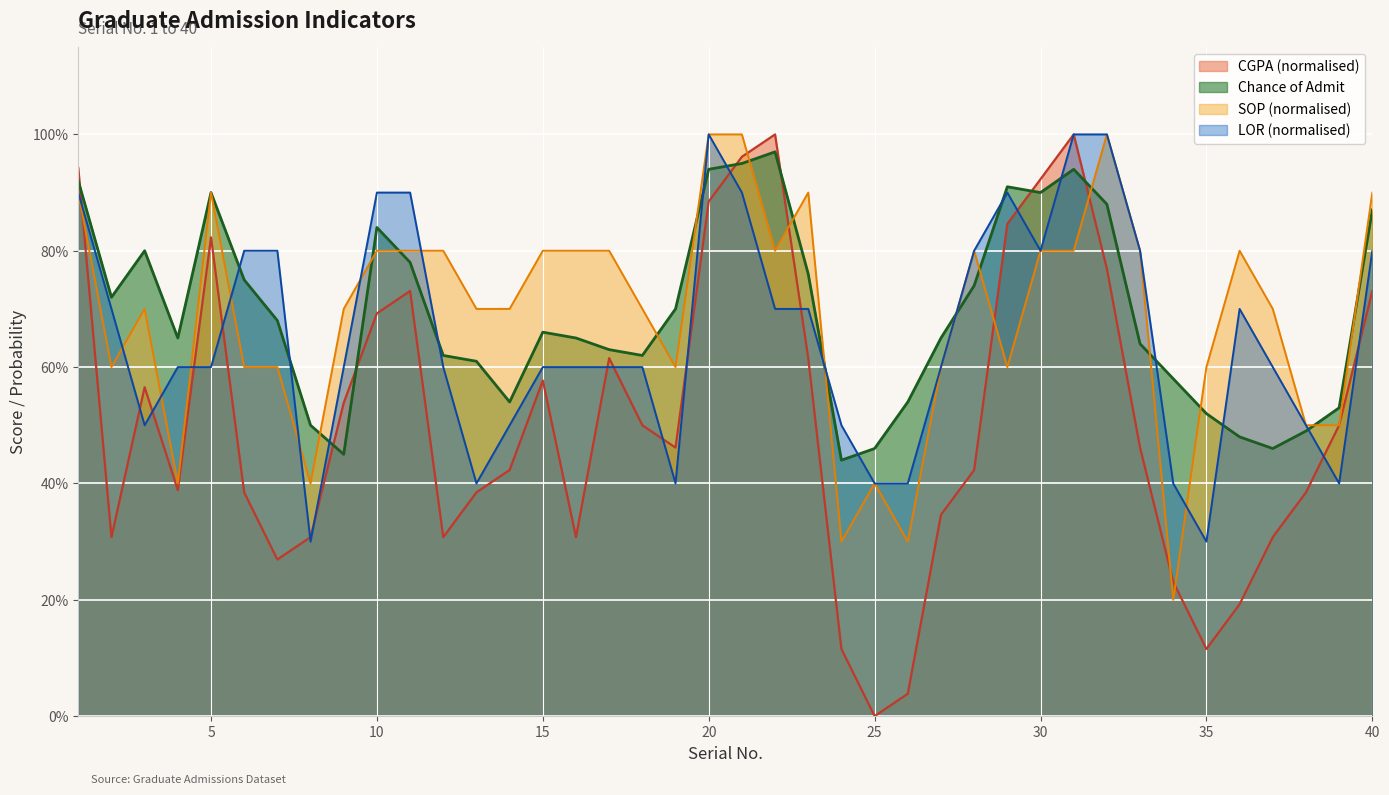

What is the sum of all CGPA values?

20.4